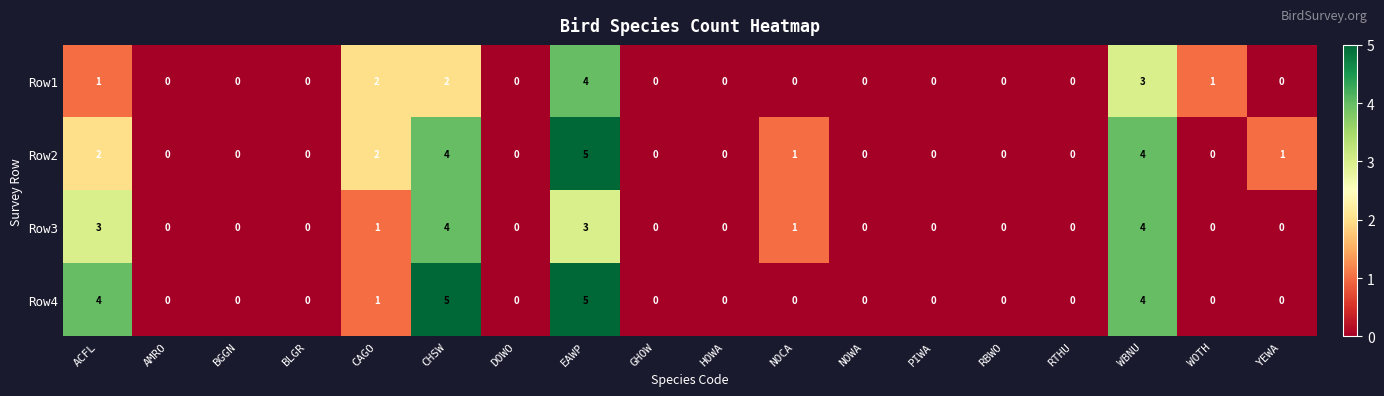

True or false: Row2 has a value of 0 at WOTH.

True